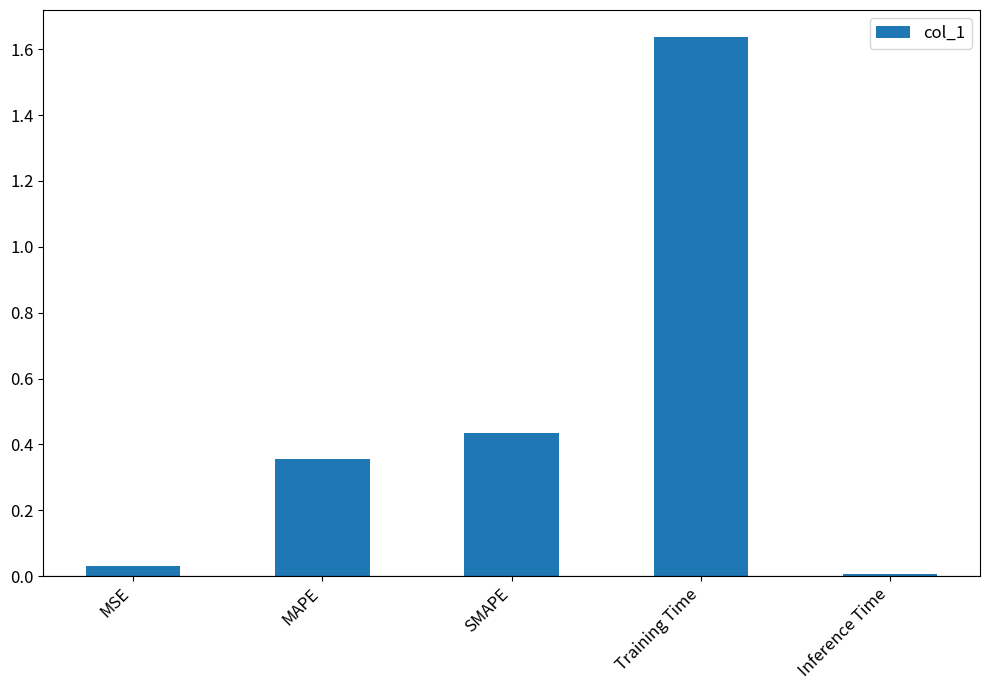

True or false: the data shows 0.1 at MAPE.

False